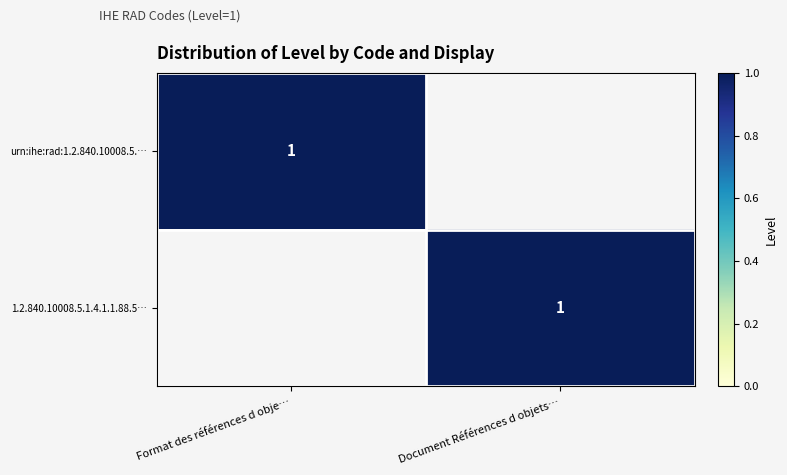

How many categories are shown in the chart?

2